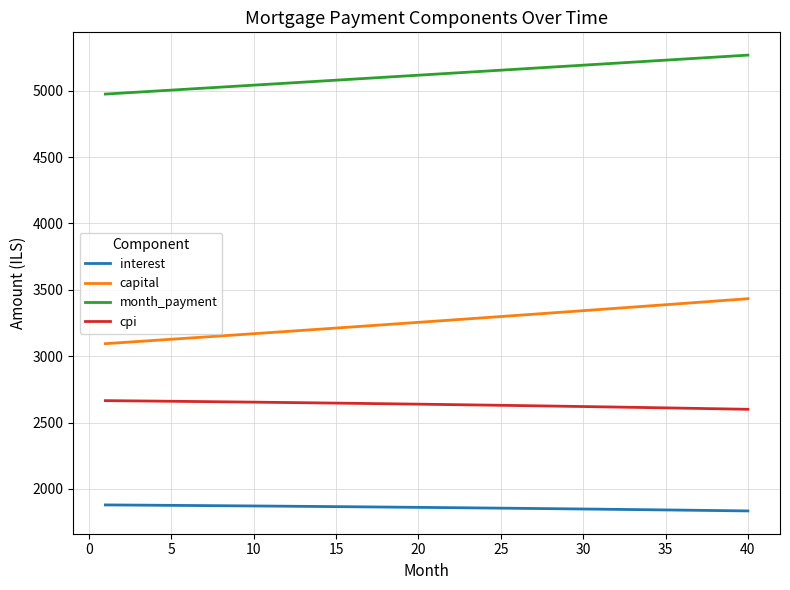

True or false: cpi and interest intersect in this chart.

False